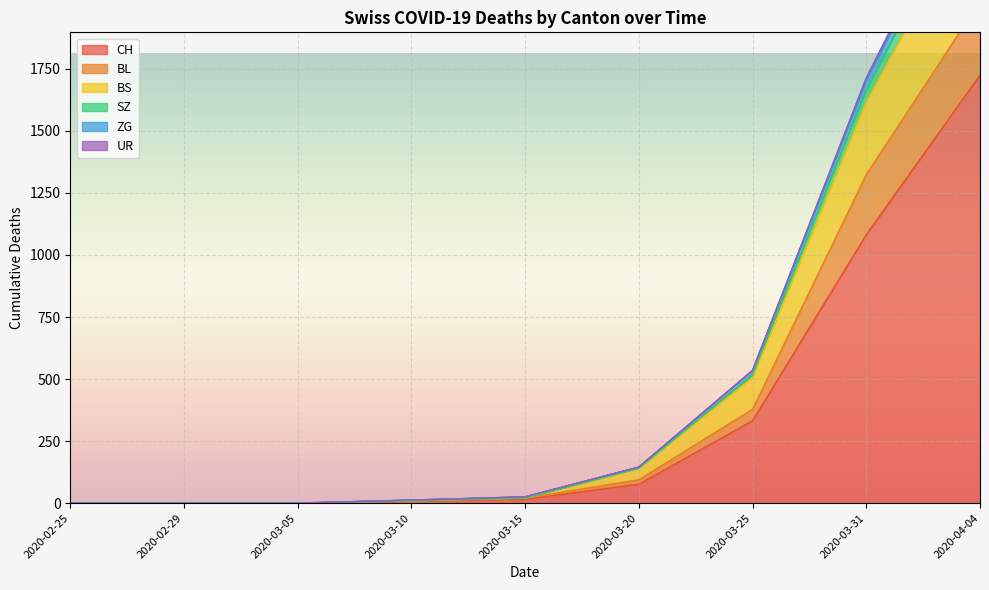

What is the maximum value for ZG?

2595